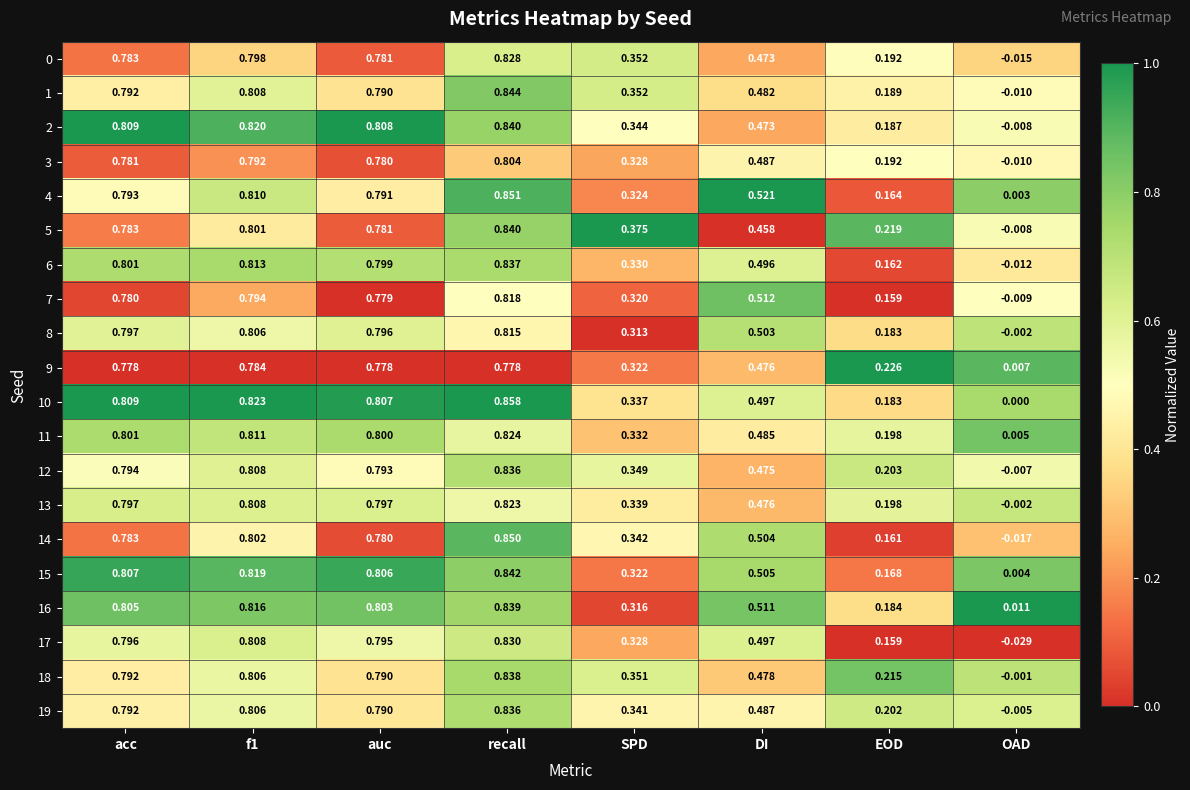

At which category is the sum across all series the highest?

recall